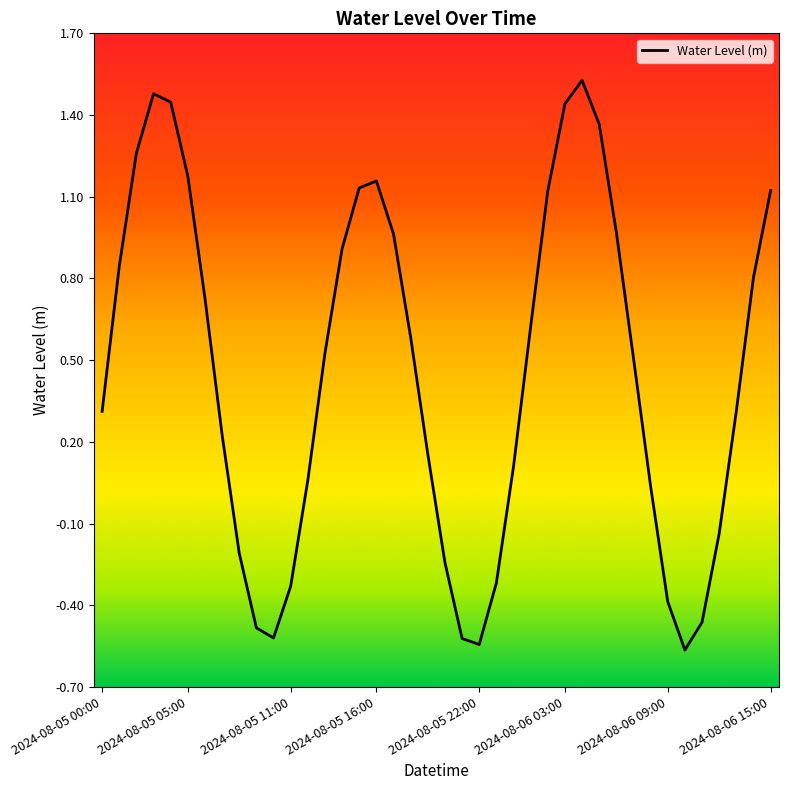

What is the difference between the maximum and minimum values?

2.1